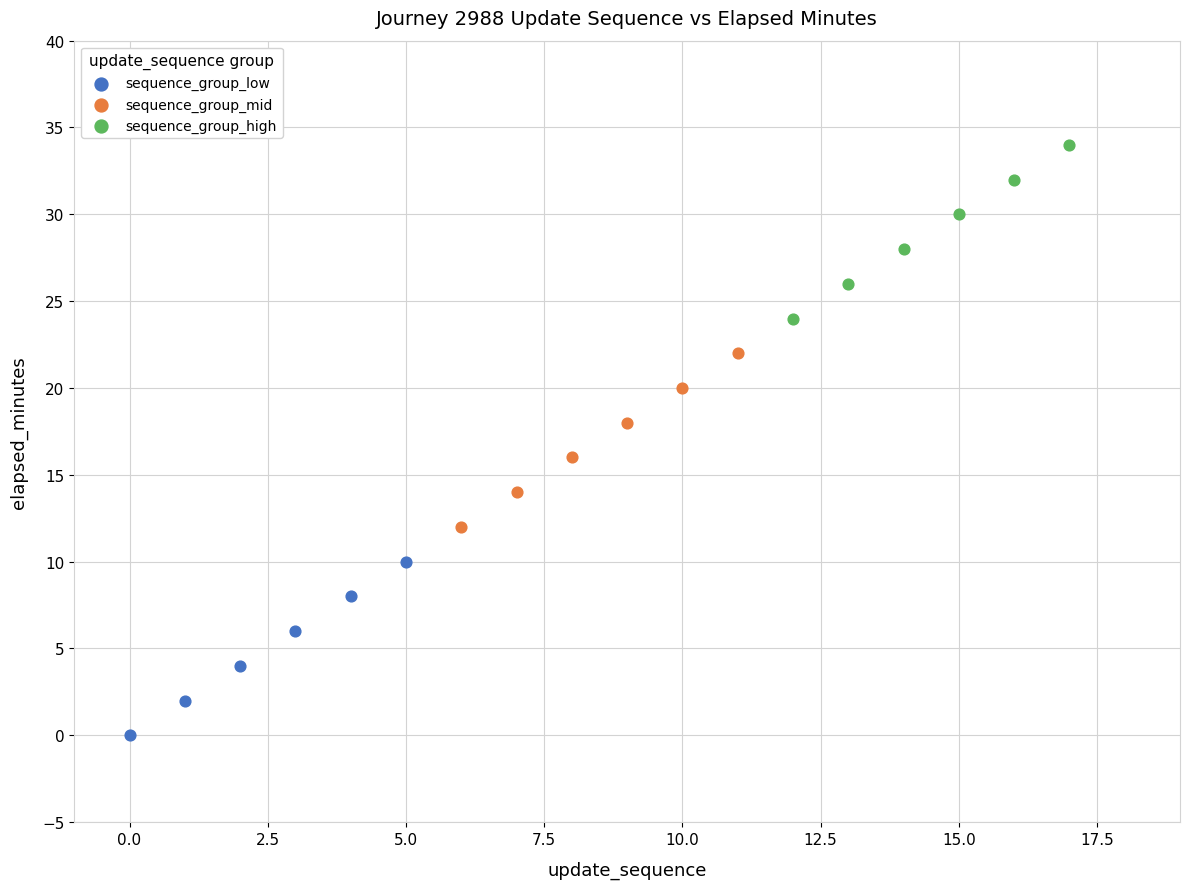

Which series reaches the minimum Y coordinate?

sequence_group_low